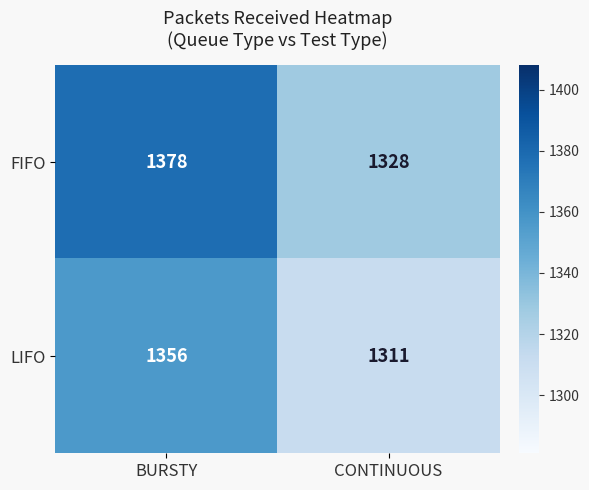

Count the number of data series in this chart.

2